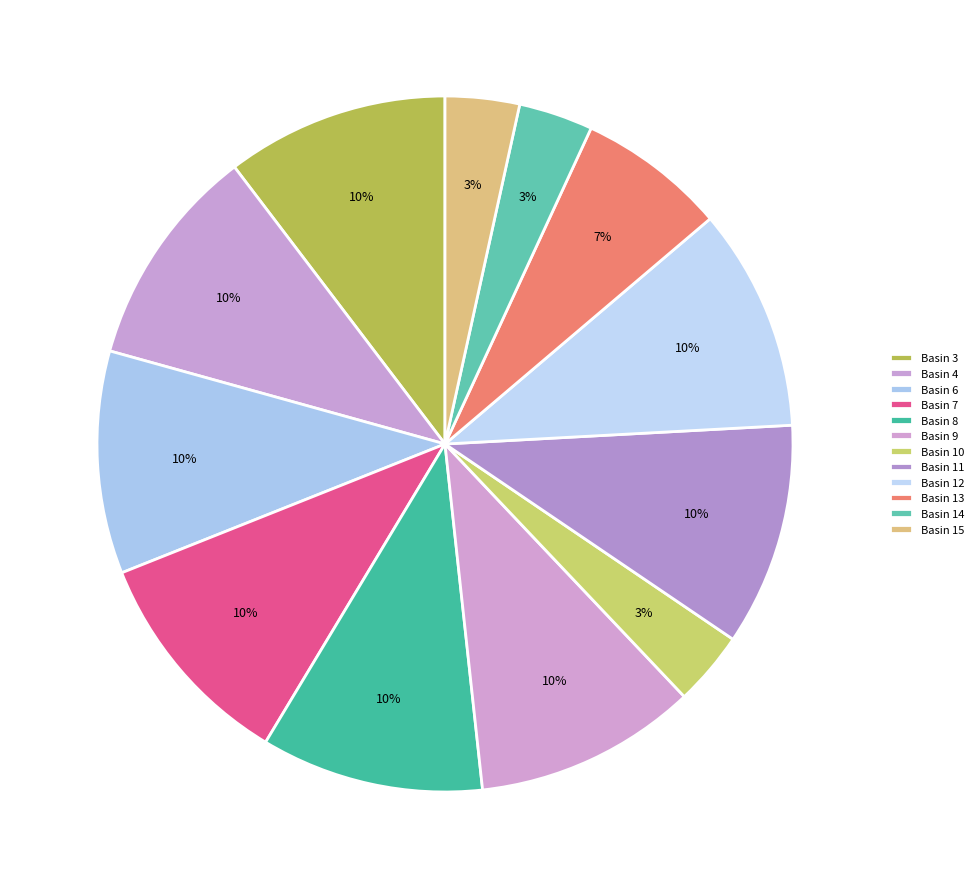

Count the number of slices in the pie.

12